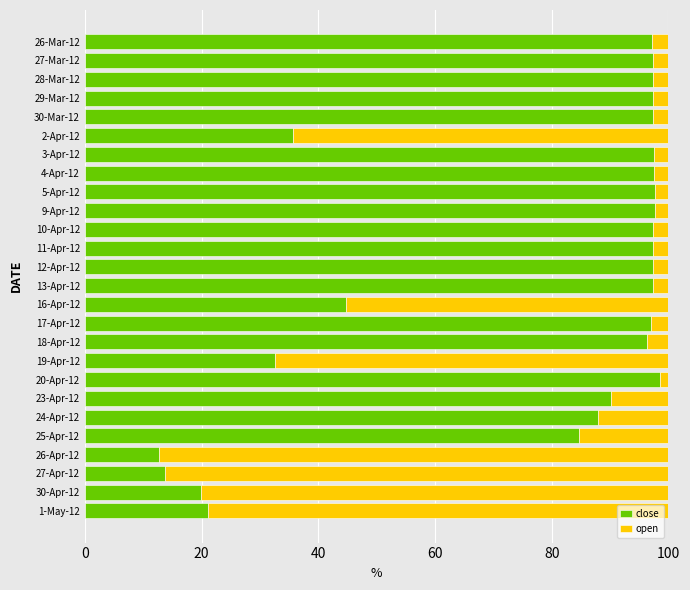

What are all the series names shown in the legend?

close, open